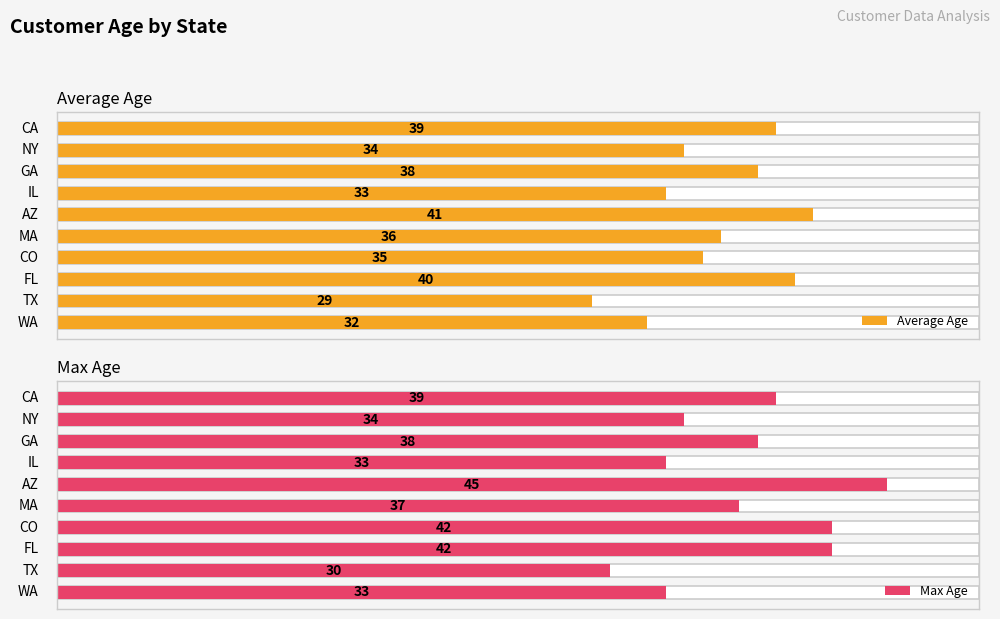

Which series has the largest total across all categories?

Max Age